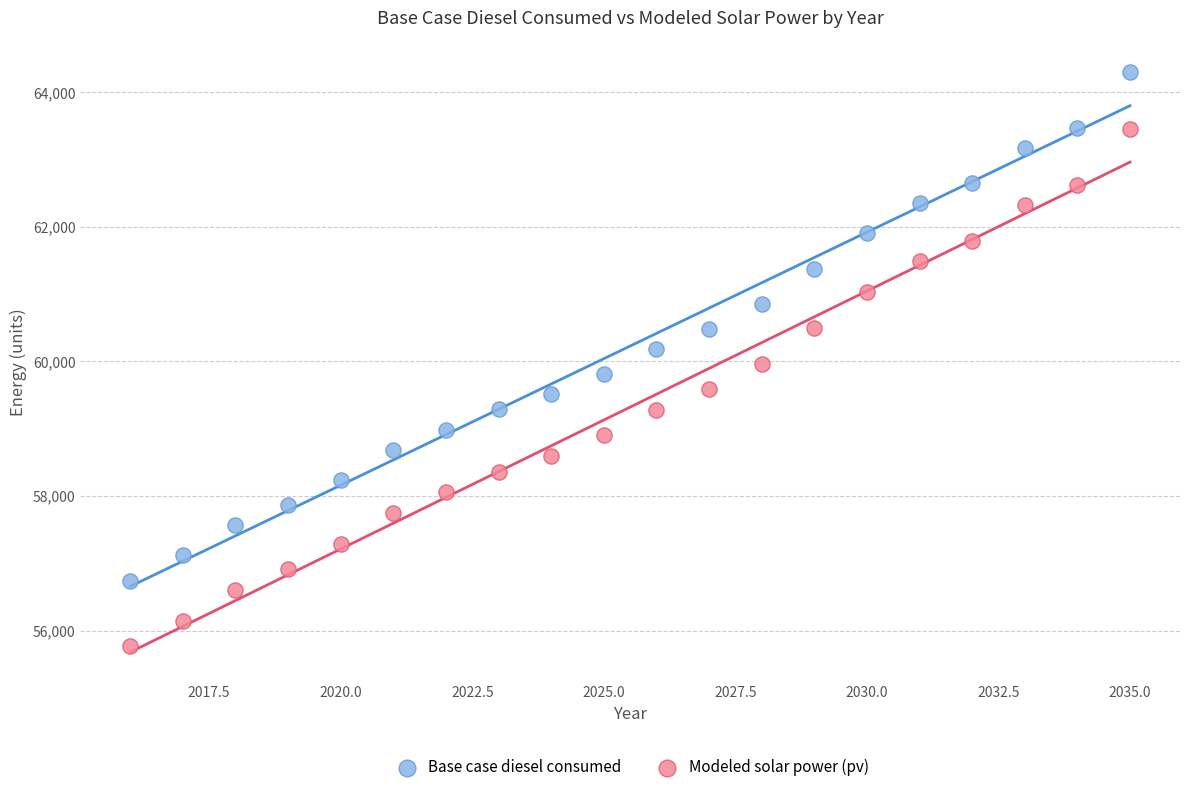

Which series reaches the minimum Y coordinate?

Modeled solar power (pv)